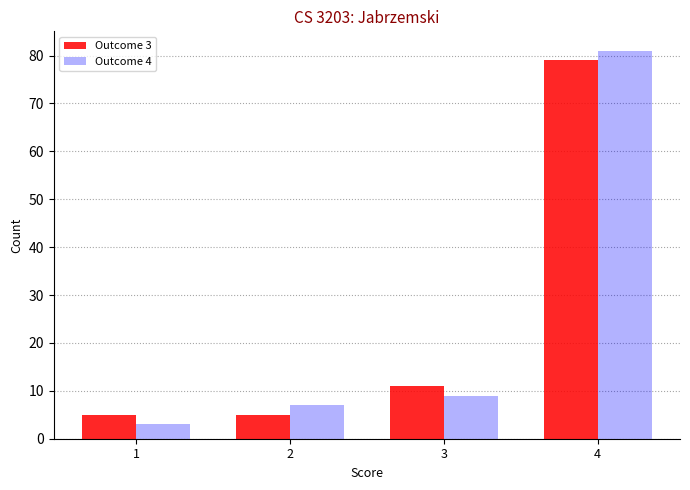

What is the difference between the maximum and second lowest values in the Outcome 4 series?

74